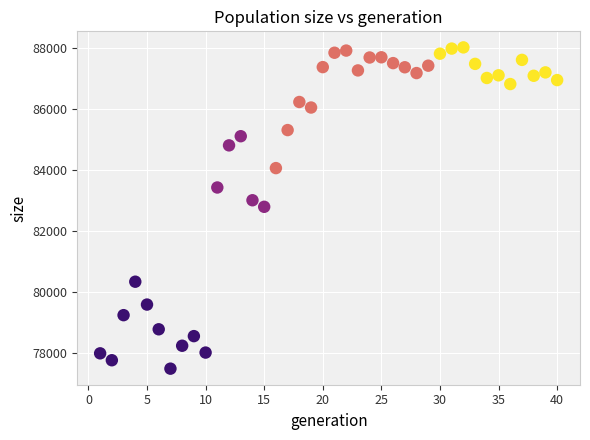

What is the range of Y values (max minus min)?

10526